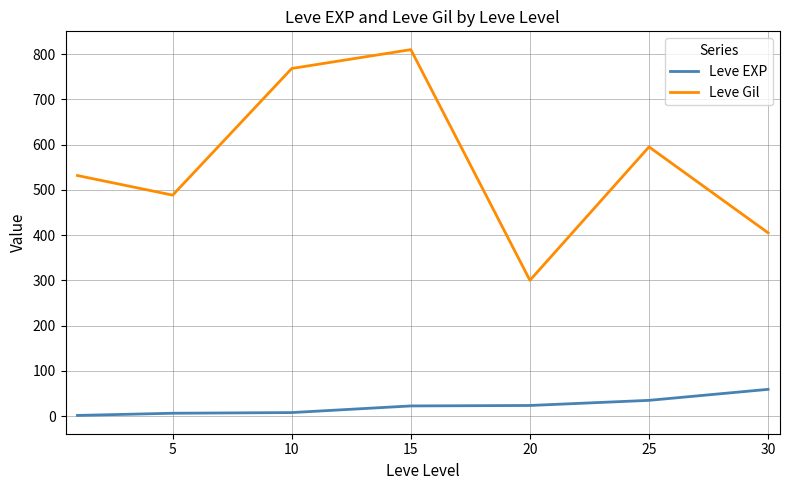

True or false: Leve Gil and Leve EXP intersect in this chart.

False